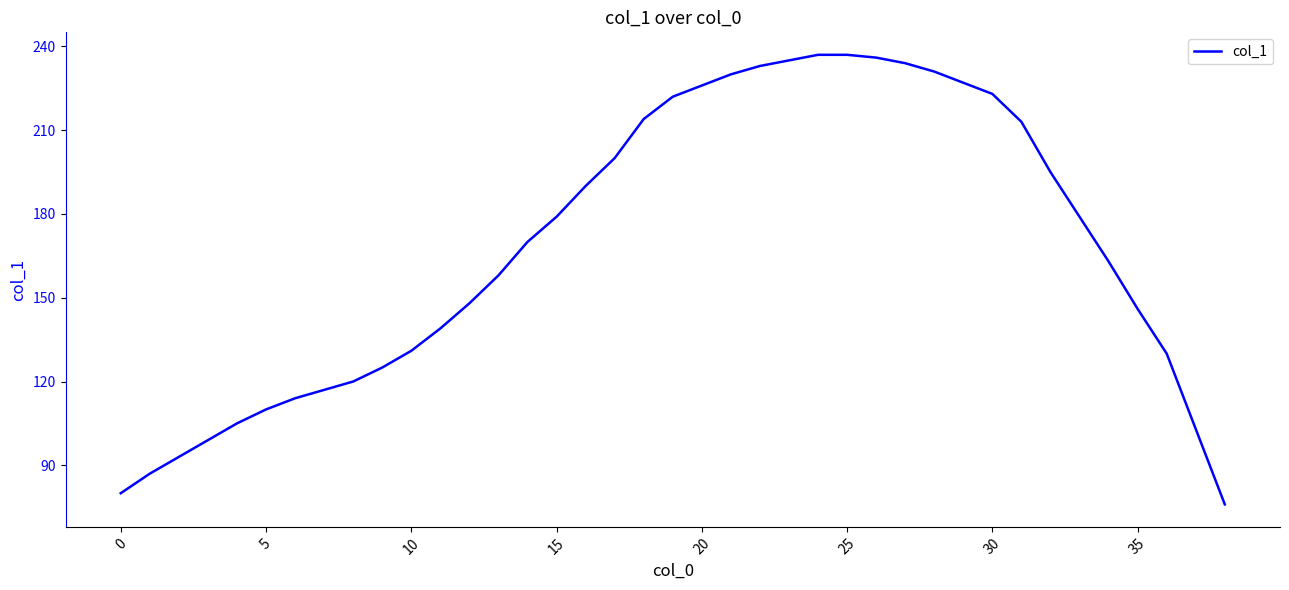

What is the difference between the maximum and minimum values?

161